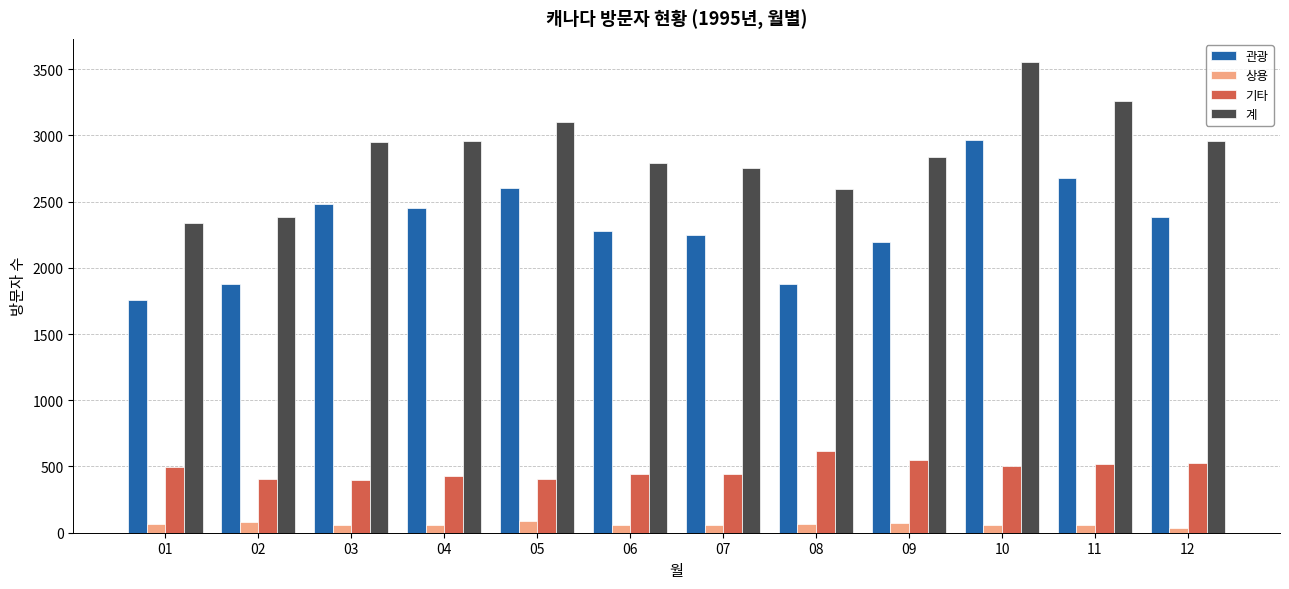

The value of 관광 at 08 is 1027. True or false?

False